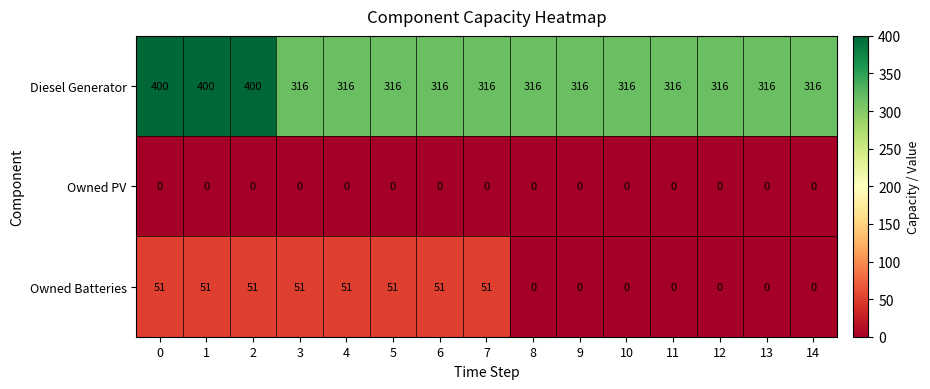

Which series has the largest range (max minus min)?

Diesel Generator